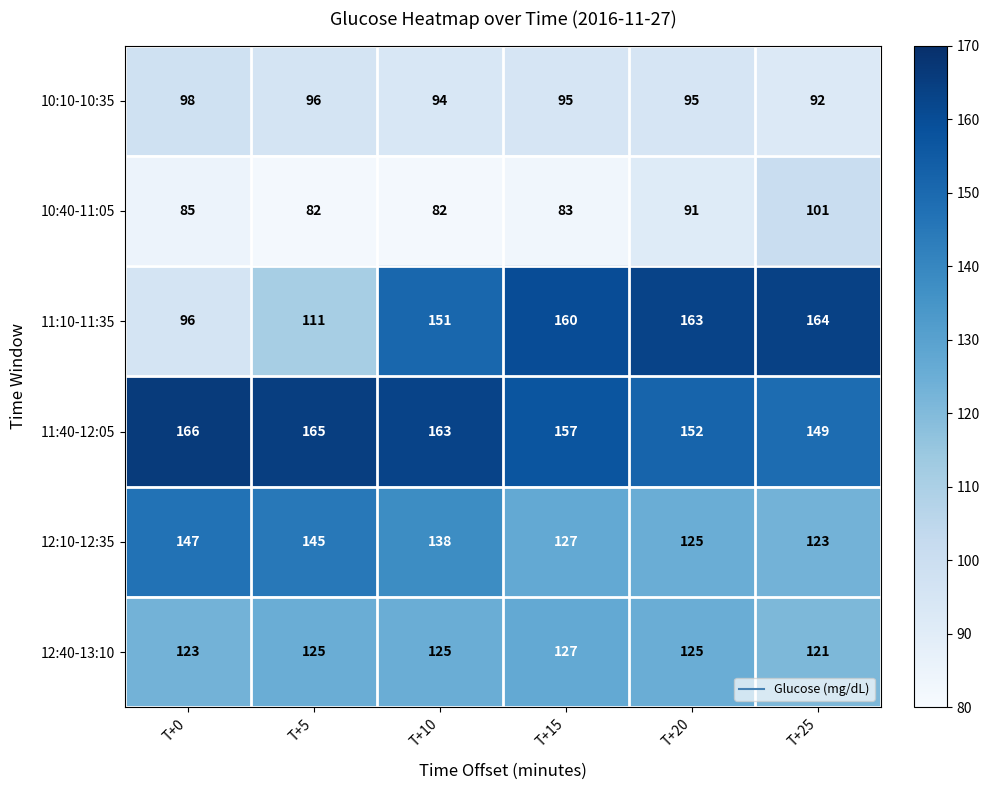

What is the average value of the 10:40-11:05 series?

87